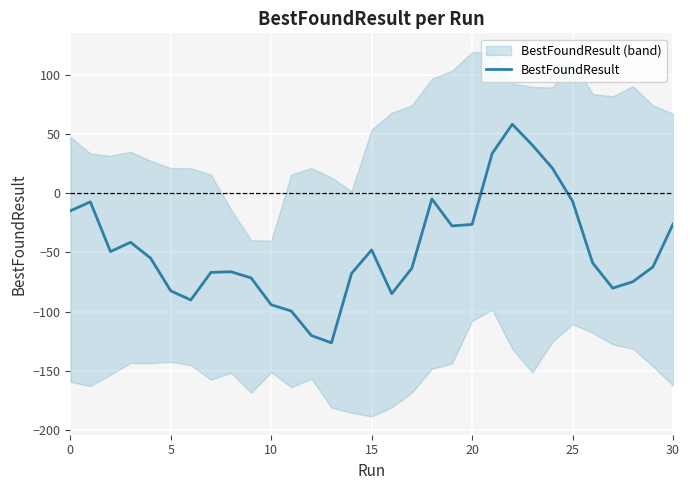

Read the value at 16.

-84.9